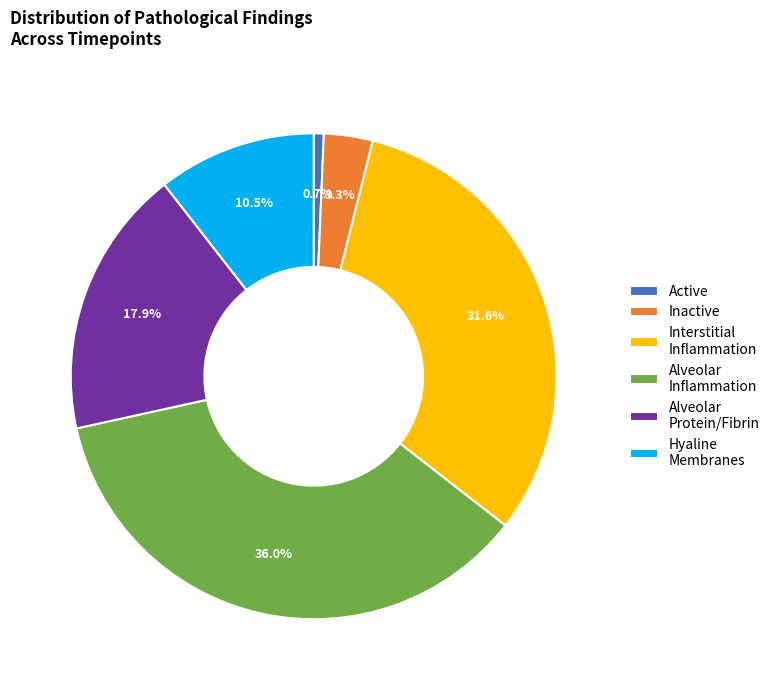

Does Alveolar Inflammation represent more than half of the total?

No